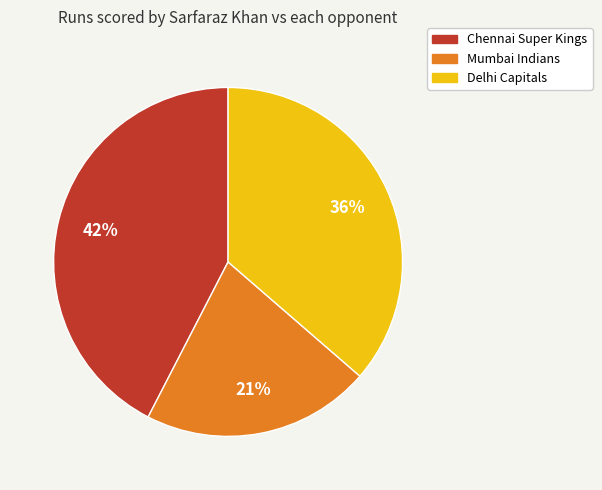

To the nearest percent, what portion does Delhi Capitals represent?

36%